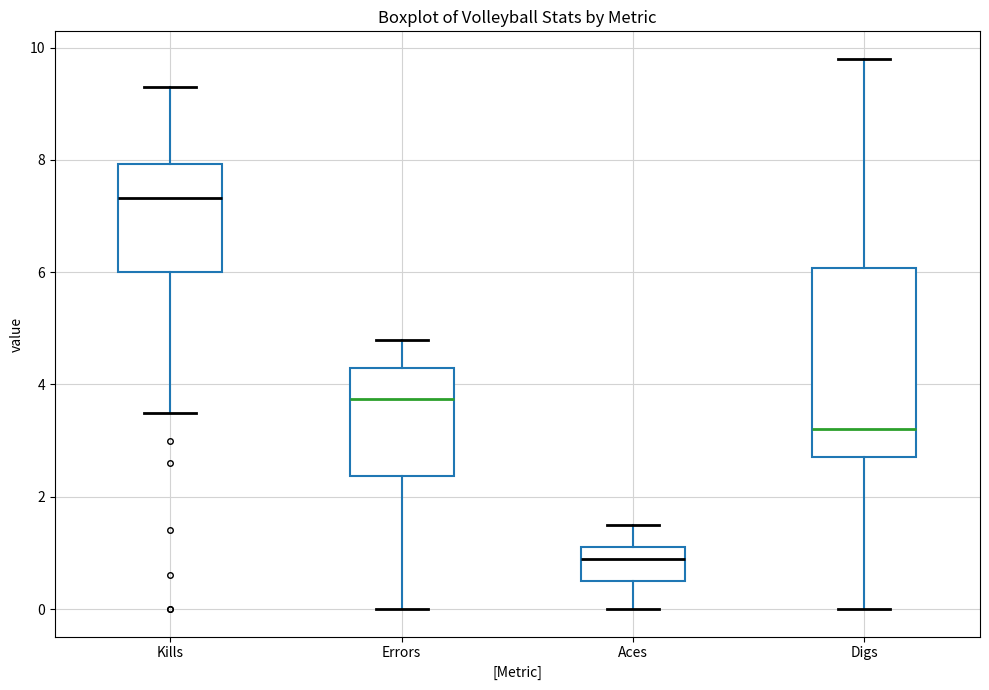

Reading left to right, read every box against the y-axis: the position of its median line, the range the box covers, and the ends of its whiskers. The values are not printed on the chart, so give them approximately, as read against the axis.

Kills: median 7.4, box 6.0 to 8.0, whiskers 3.6 to 9.4
Errors: median 3.8, box 2.4 to 4.4, whiskers 0.0 to 4.8
Aces: median 1.0, box 0.6 to 1.2, whiskers 0.0 to 1.6
Digs: median 3.2, box 2.8 to 6.0, whiskers 0.0 to 9.8